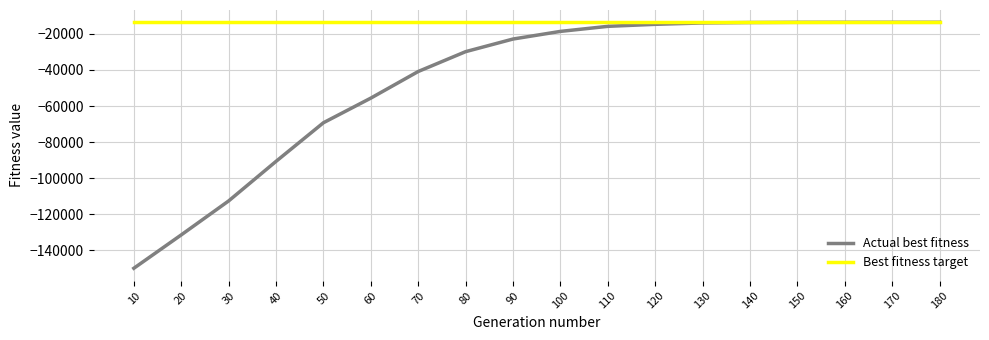

What is the maximum value for Best fitness target?

-13605